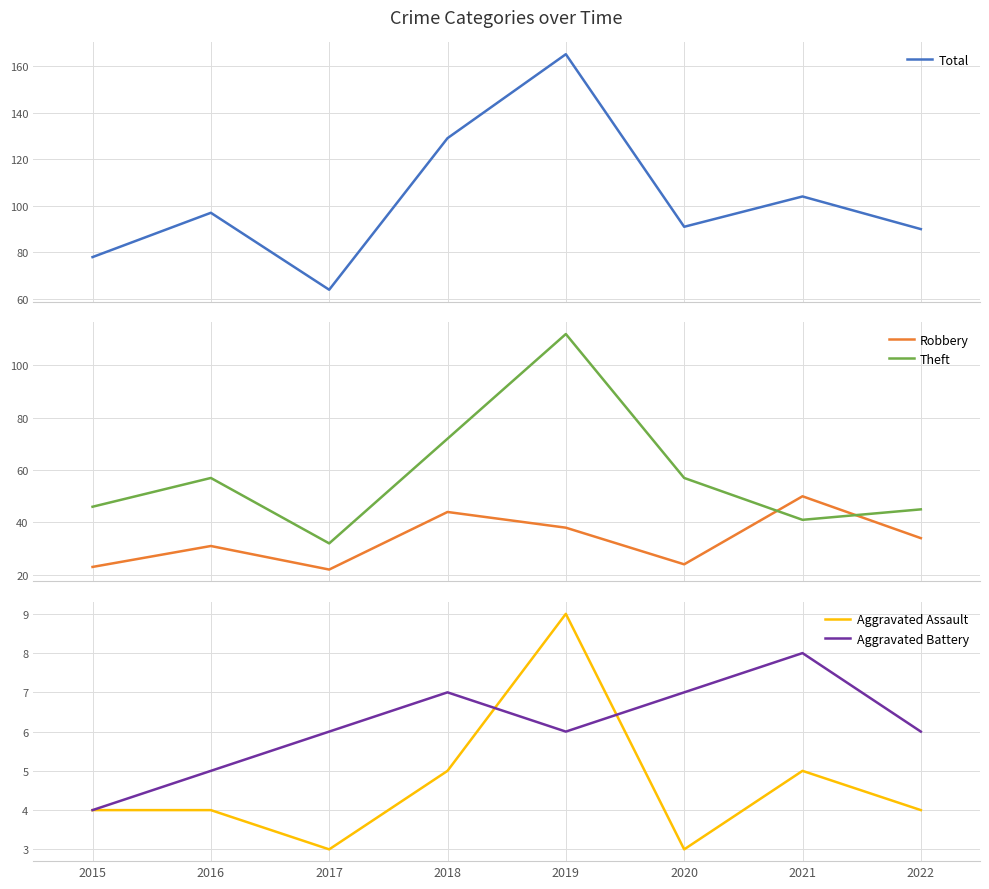

What is the spread (max minus min) of values at 2018?

124